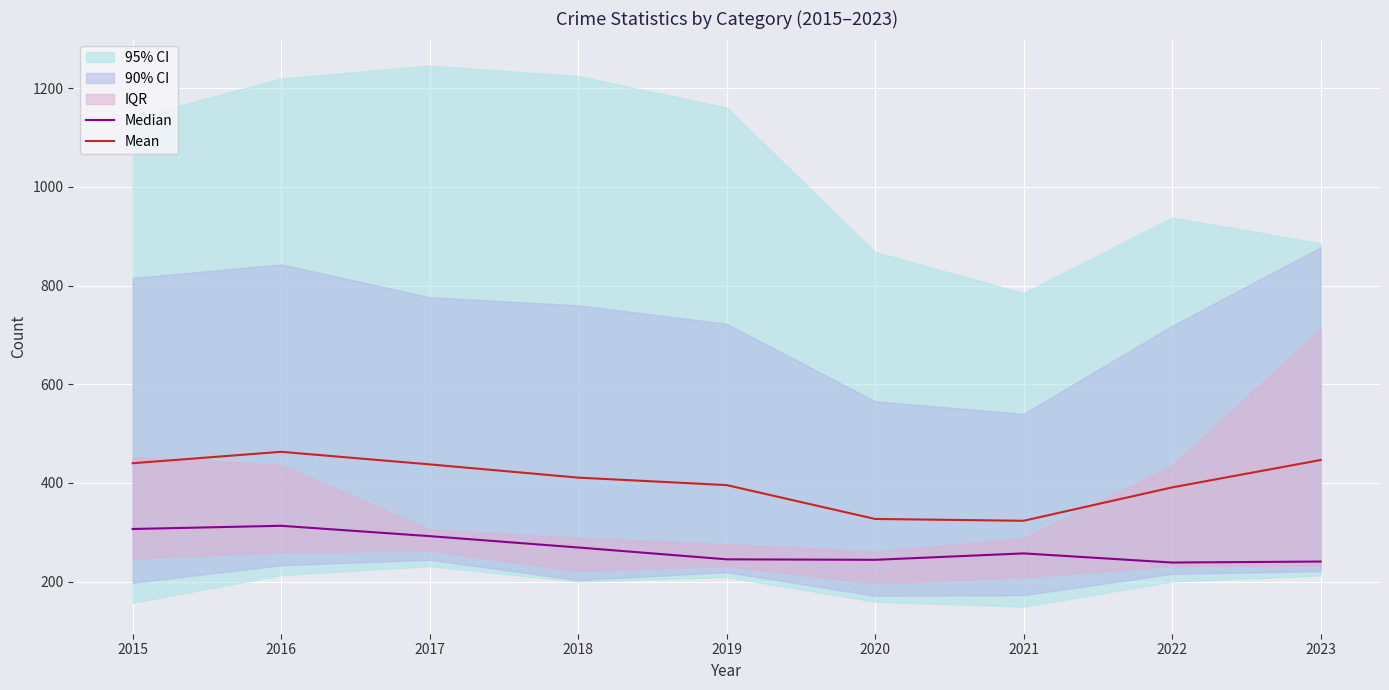

How many values in the Median series exceed 257?

4